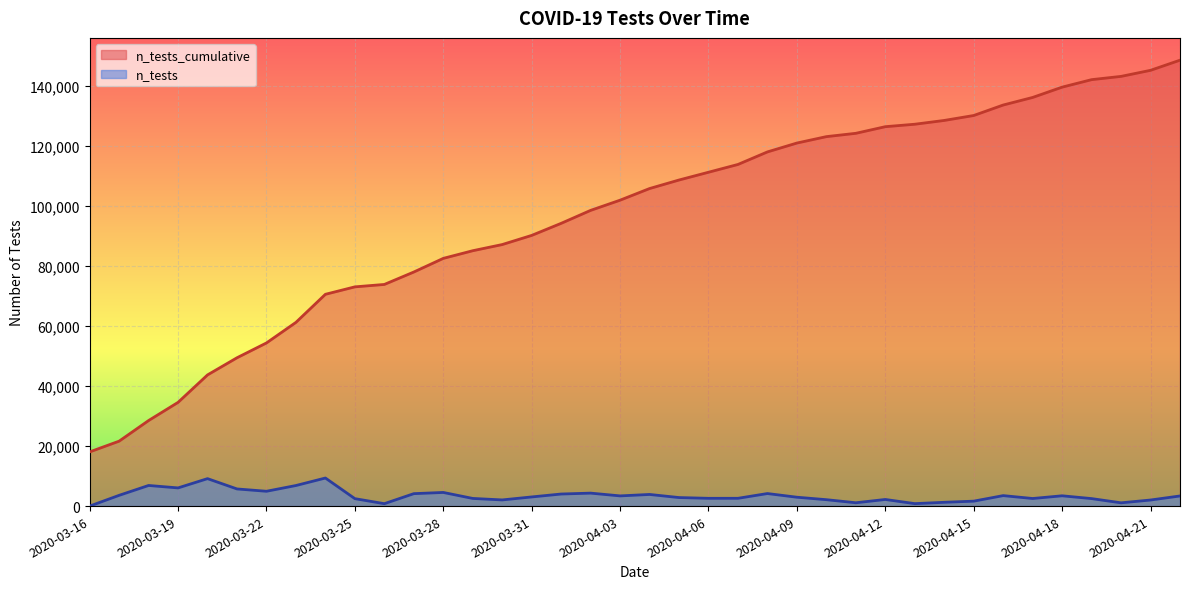

What is the label of the 36th point from the left?

2020-04-20